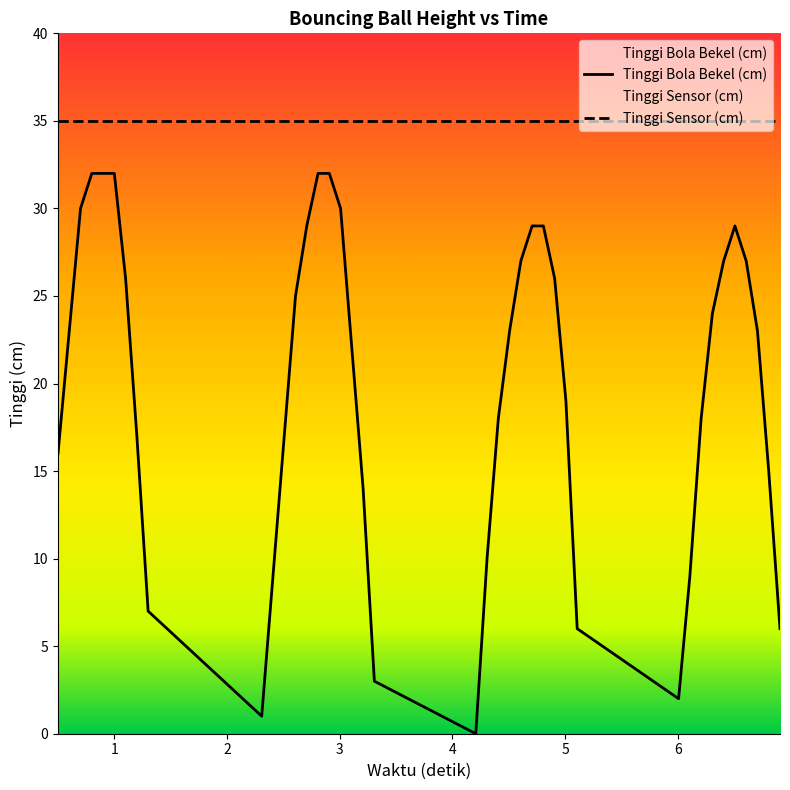

Rank the series by their average value, from highest to lowest.

Tinggi Sensor (cm), Tinggi Bola Bekel (cm)